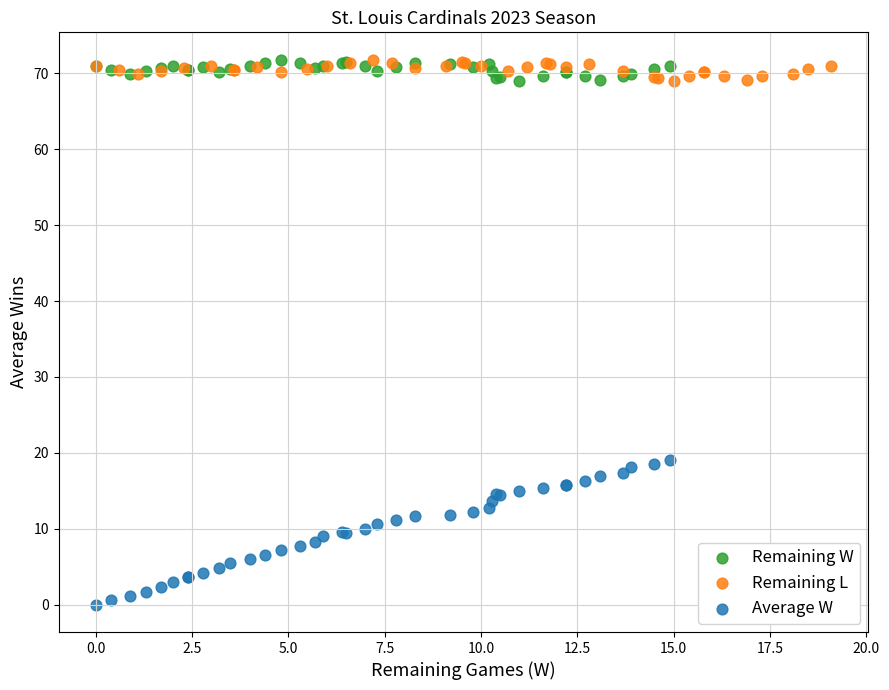

Which series has the largest Y range (max minus min)?

Average W